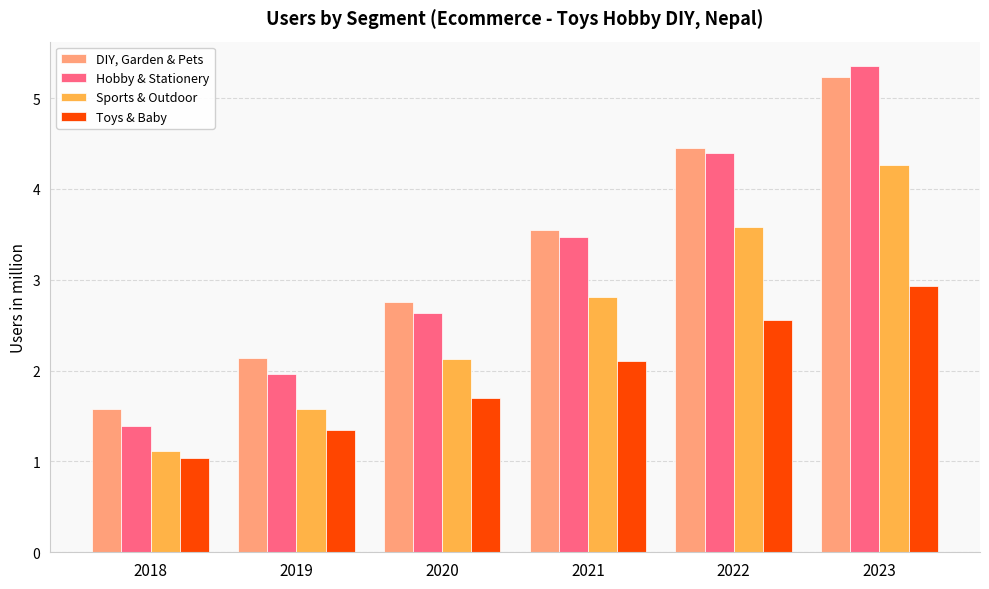

The value of Hobby & Stationery at 2019 is 2.0. True or false?

True